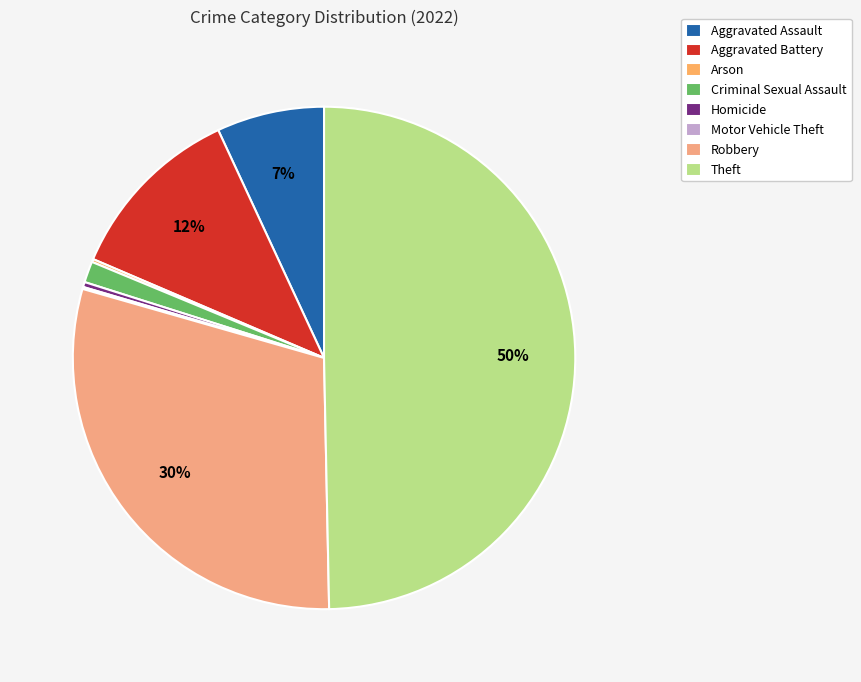

What percentage is the Aggravated Assault slice, to the nearest percent?

7%